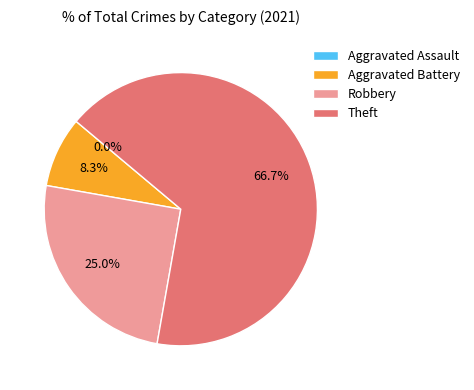

Is there any slice that represents more than half of the pie?

Yes